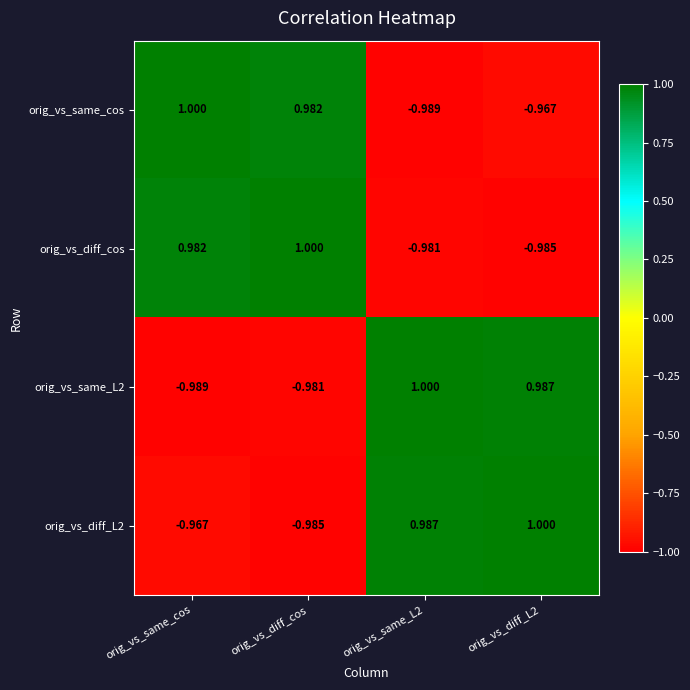

At which label does orig_vs_diff_L2 reach its minimum?

orig_vs_diff_cos